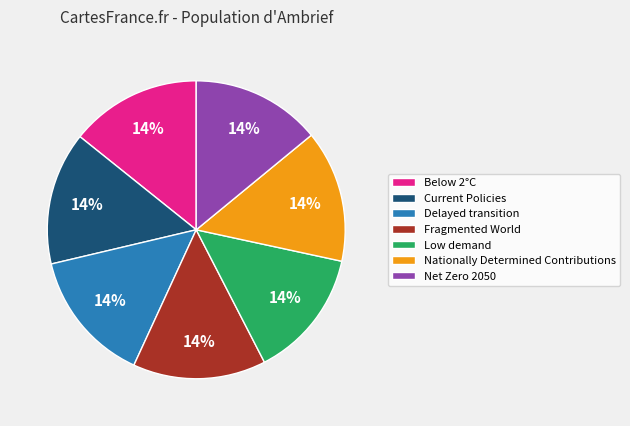

Count the number of slices in the pie.

7